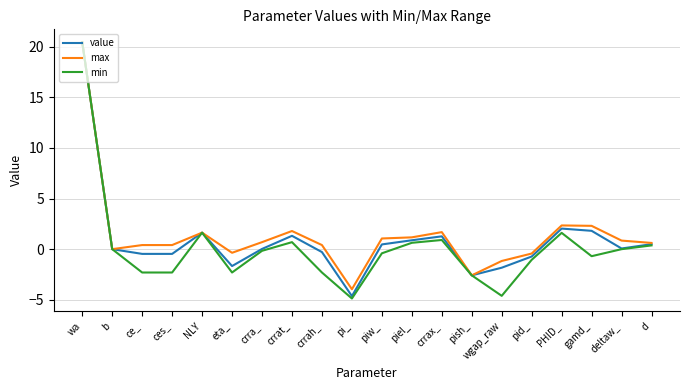

What position from the right is wgap_raw?

6